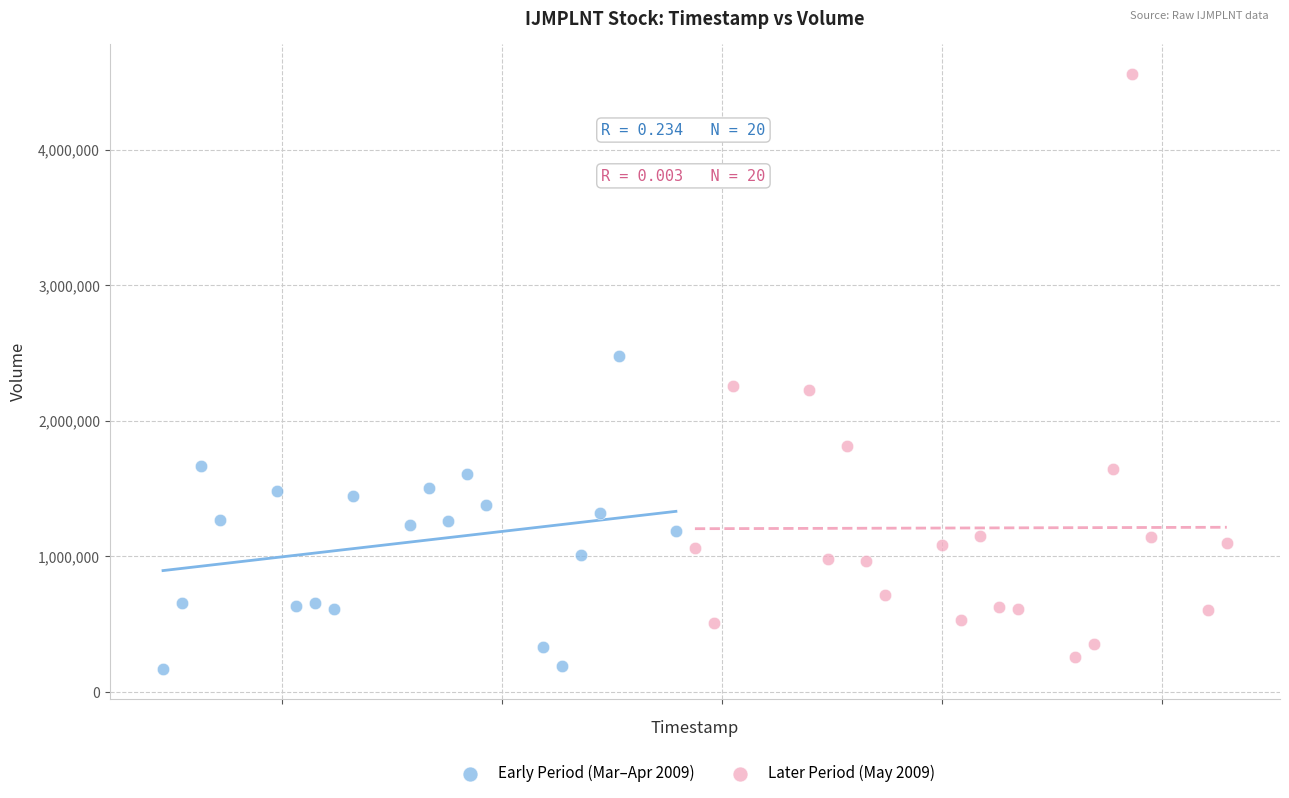

Which series has the widest spread of Y values?

Later Period (May 2009)